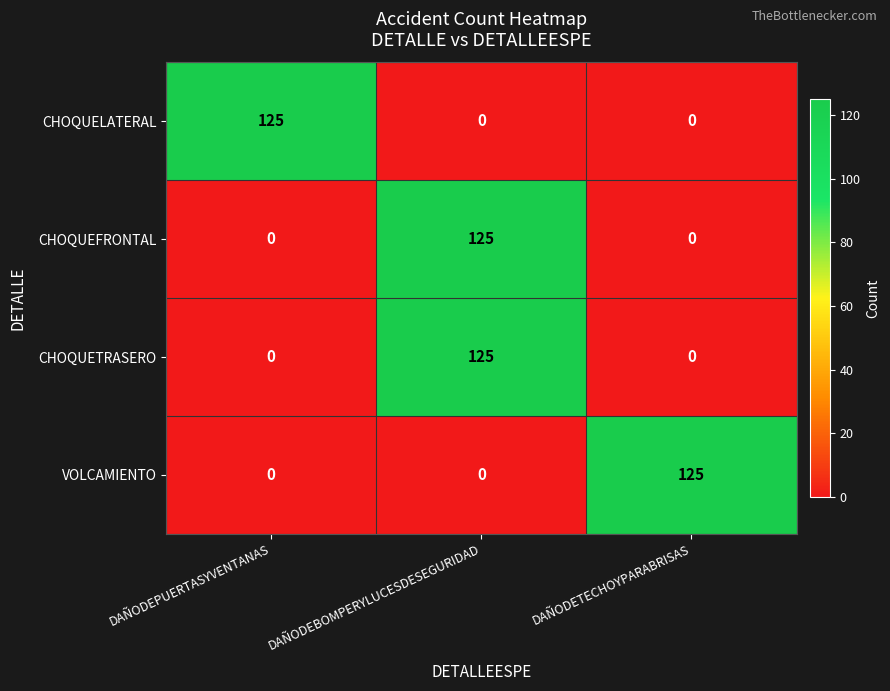

The value of CHOQUETRASERO at DAÑODEBOMPERYLUCESDESEGURIDAD is 125. True or false?

True